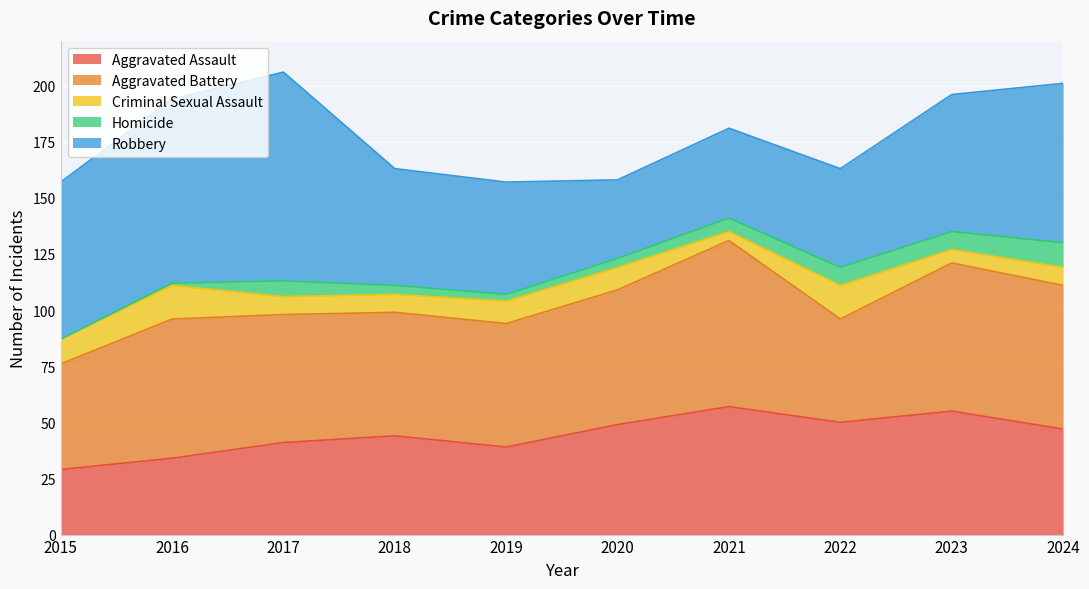

What is the value of the Homicide point at the 6th from the left?

4